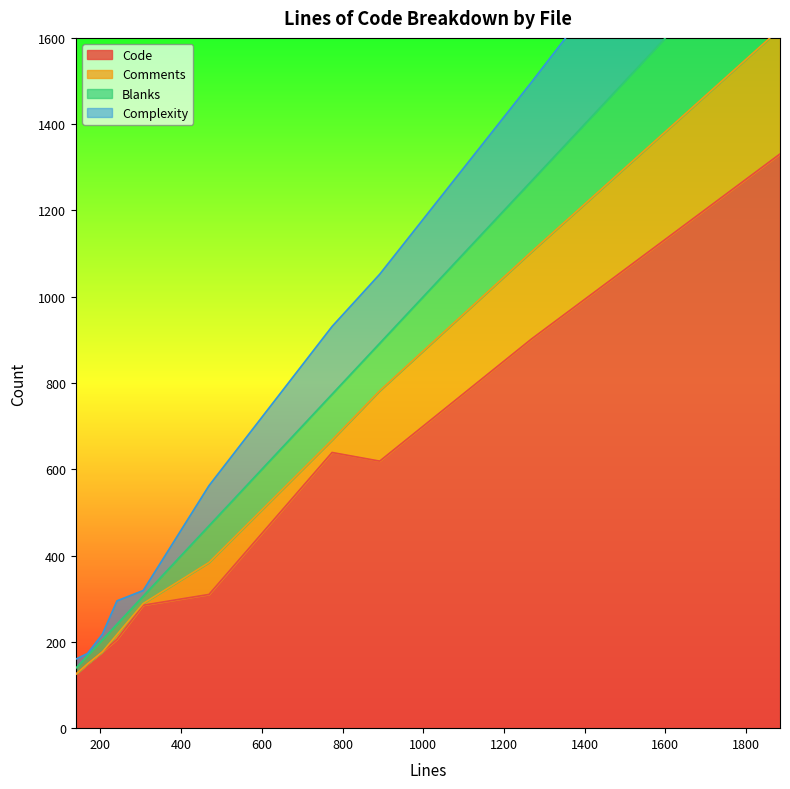

Which category has the lowest value in the Blanks series?

139